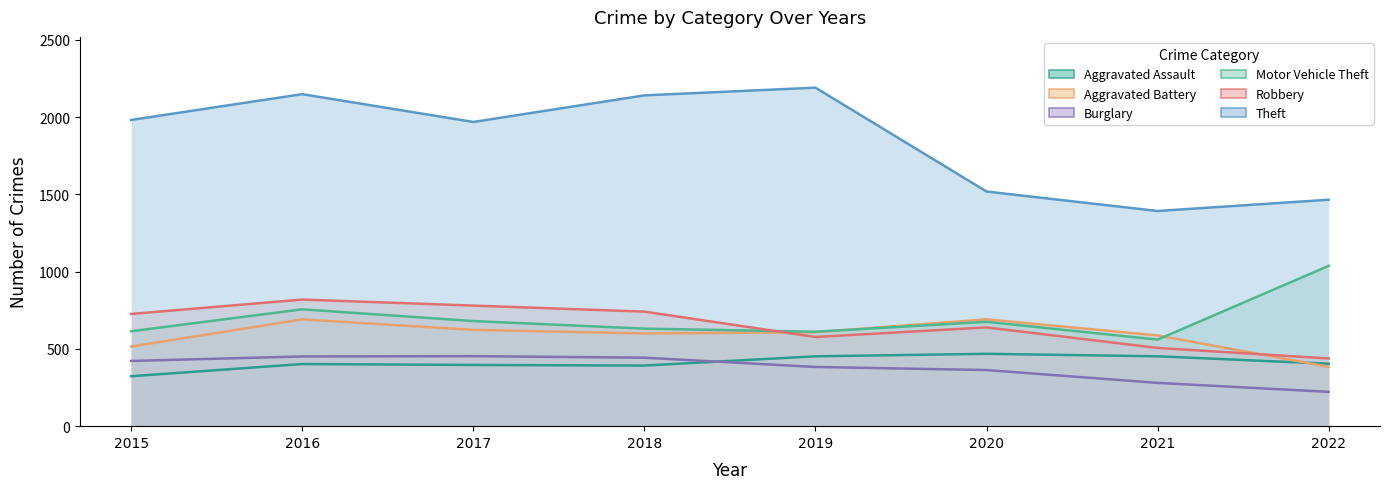

True or false: Aggravated Assault and Motor Vehicle Theft intersect in this chart.

False